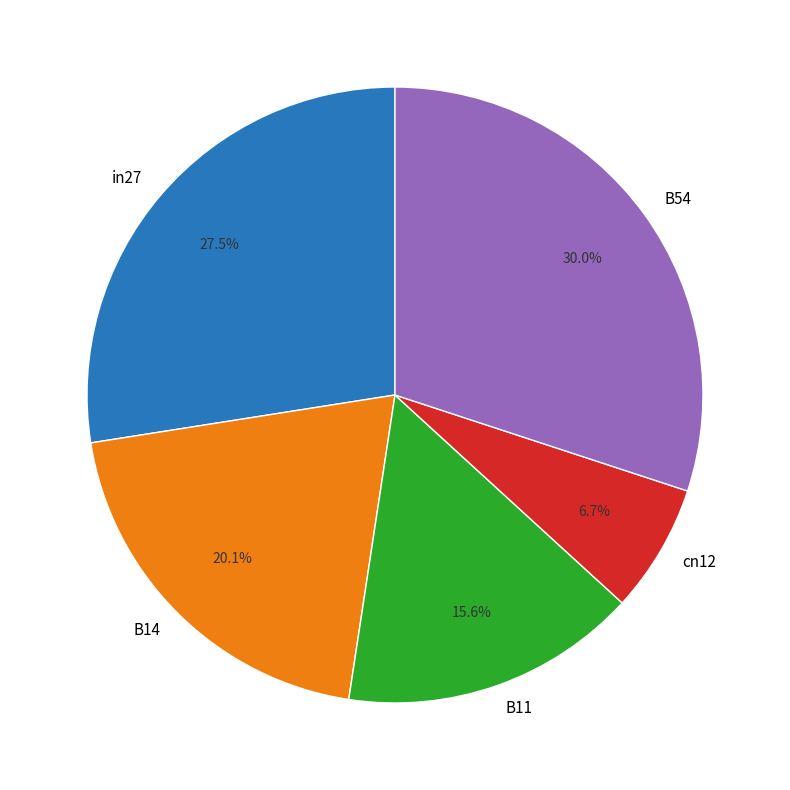

Which category has the biggest portion of the pie?

B54